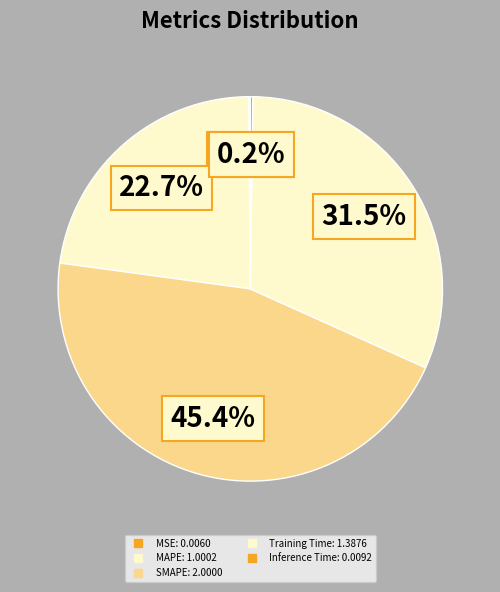

To the nearest percent, what percentage of the pie is MAPE?

23%